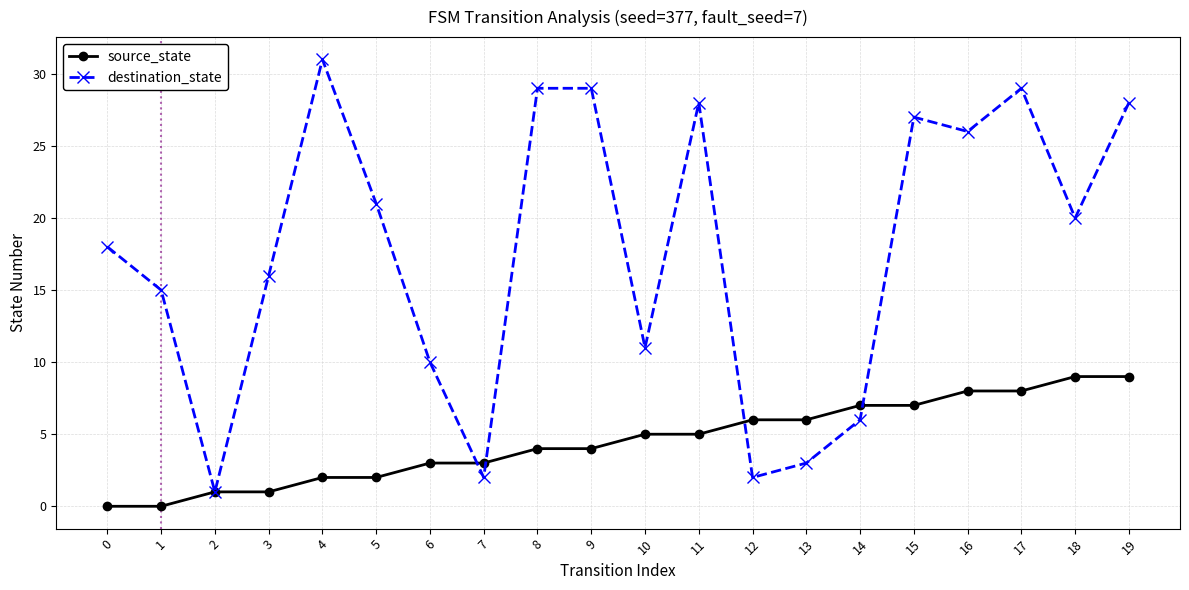

What is the difference between the highest and lowest values at 7?

1